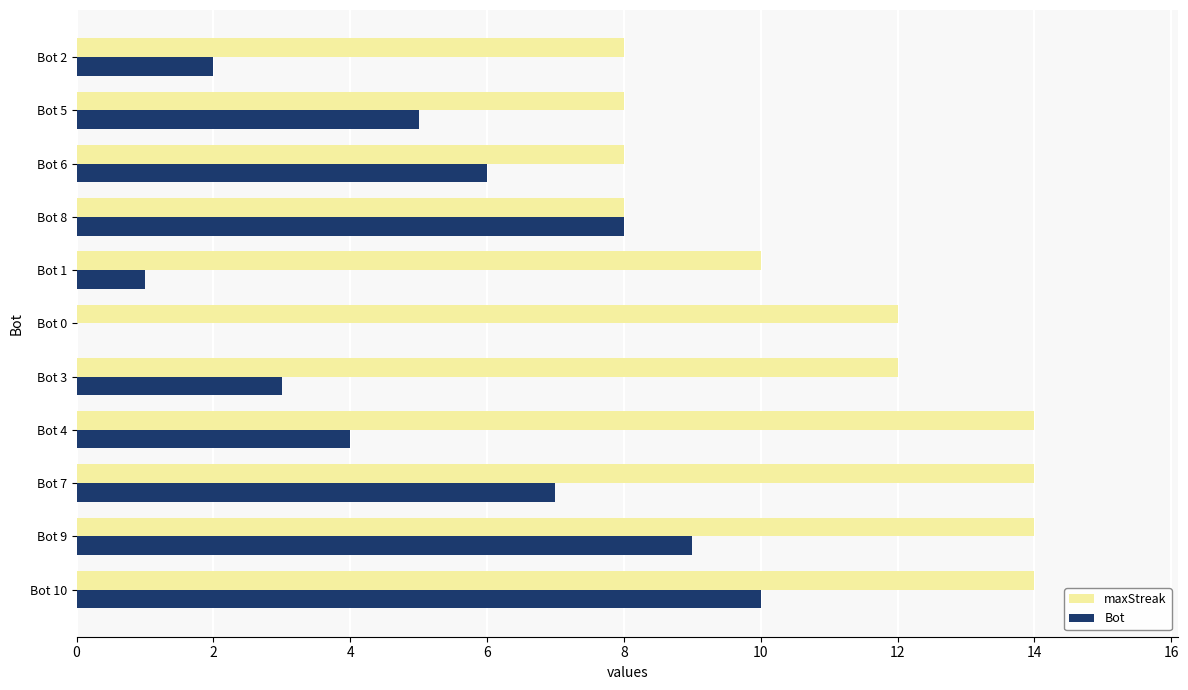

True or false: maxStreak has a value of 14 at Bot 4.

True